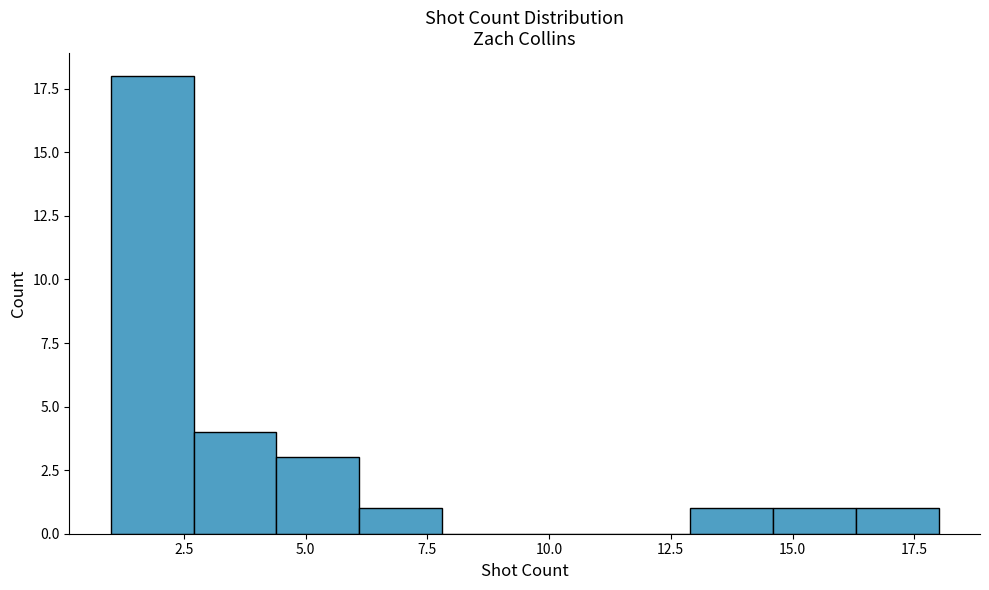

Read against the x-axis, roughly where is the centre of the tallest bar?

2.0